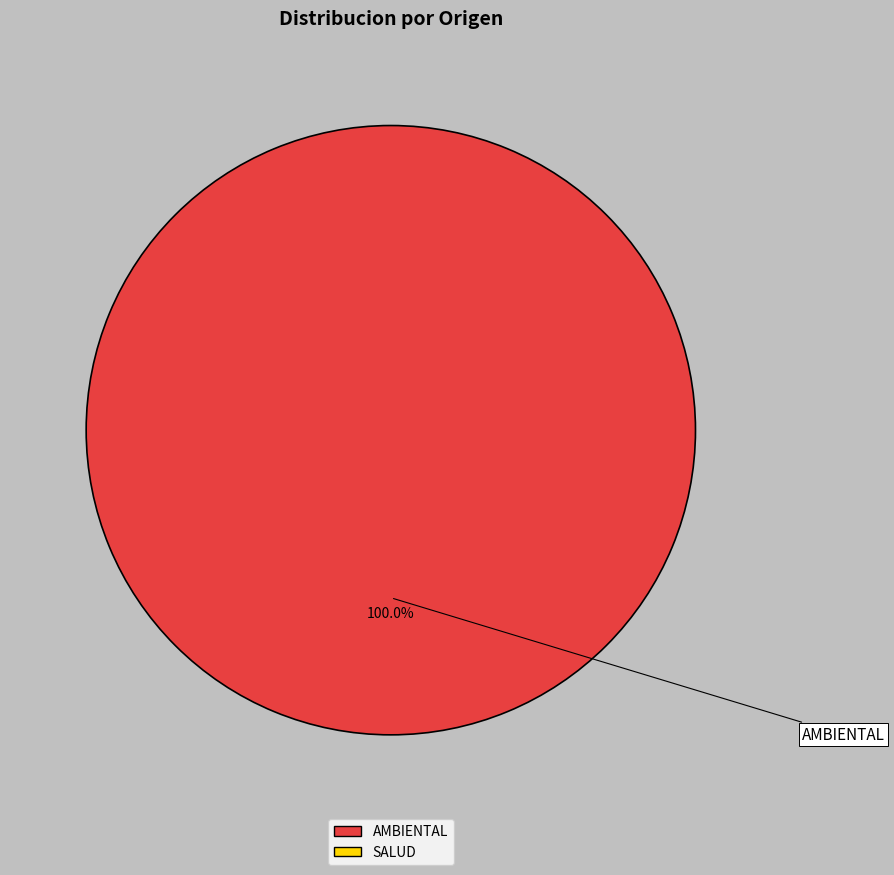

Is there any slice that represents more than half of the pie?

Yes